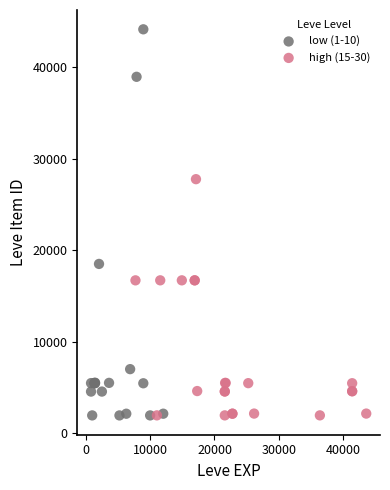

Which series reaches the maximum Y coordinate?

low (1-10)